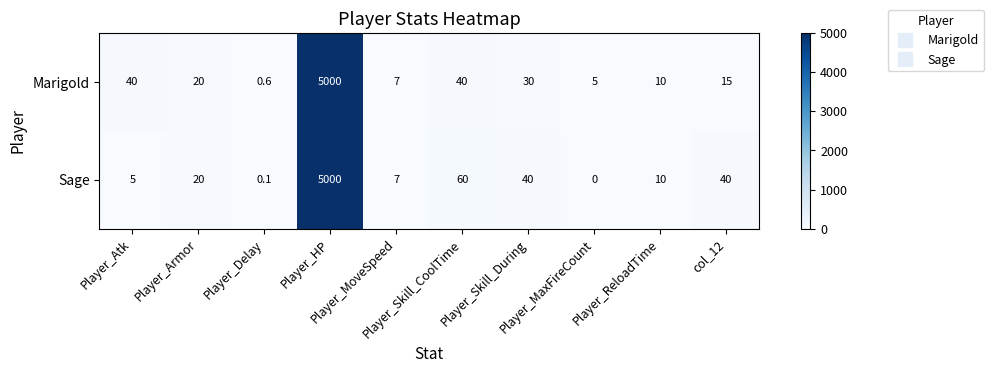

Which series has the largest total across all categories?

Sage